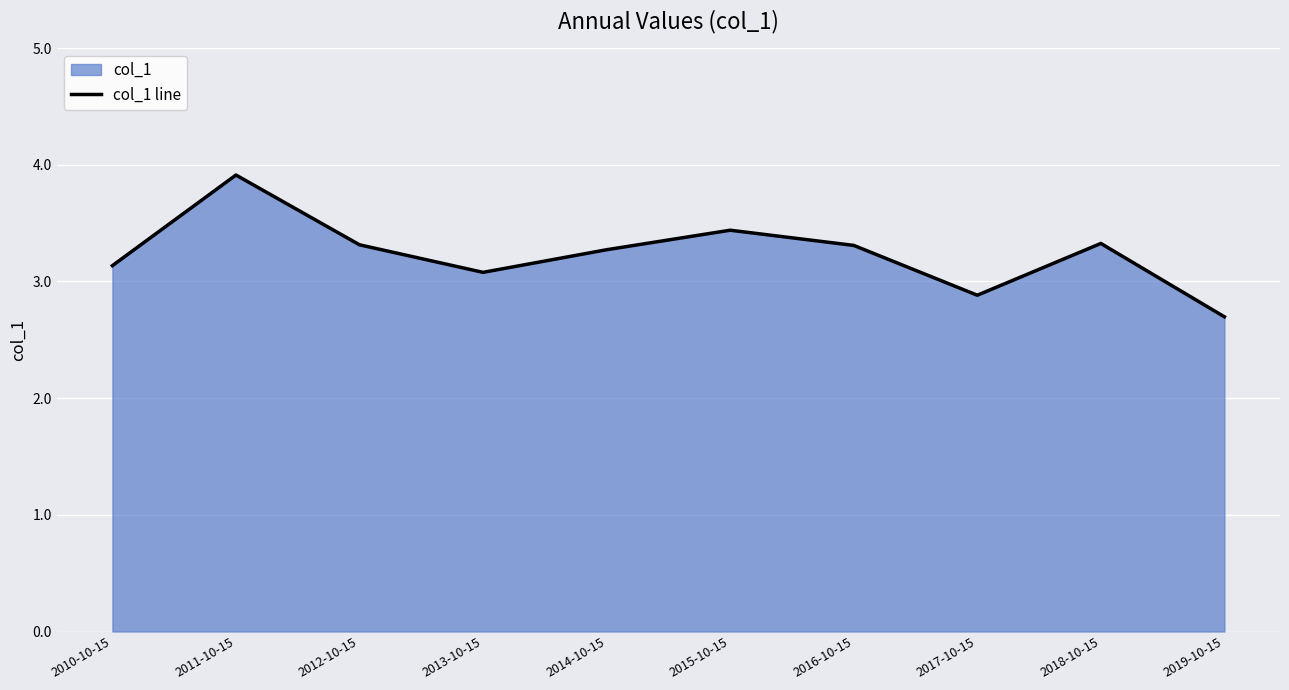

How many interior local peaks (higher than both neighbors) does the data have?

3